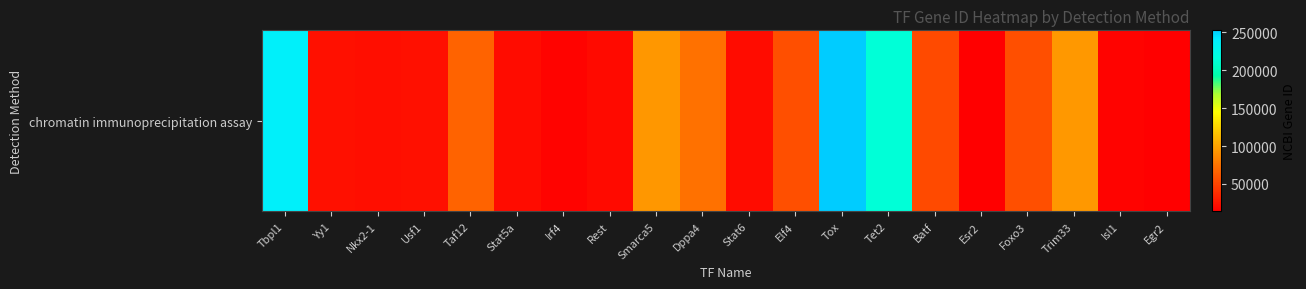

List the labels in order of value, largest first.

Tox, Tbpl1, Tet2, Trim33, Smarca5, Dppa4, Taf12, Elf4, Foxo3, Batf, Yy1, Usf1, Nkx2-1, Stat6, Stat5a, Rest, Isl1, Irf4, Esr2, Egr2